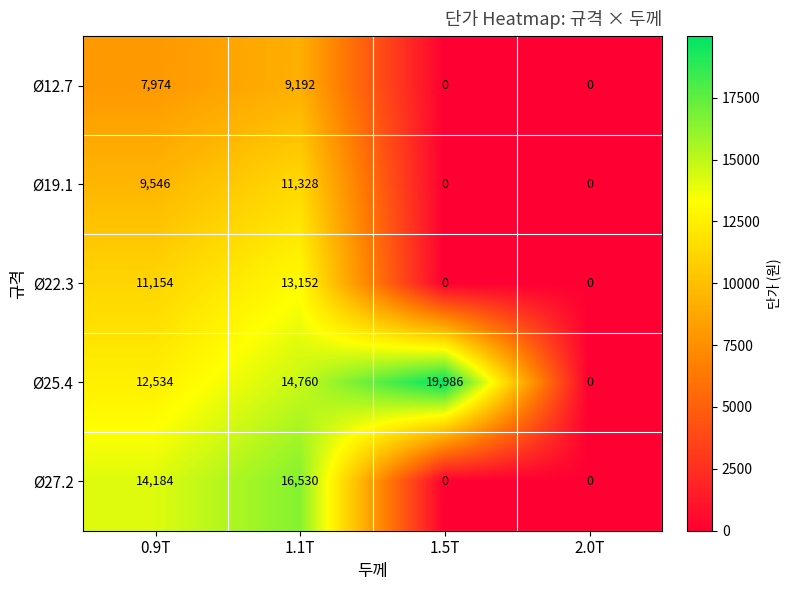

Which category has the highest value across all series?

1.5T